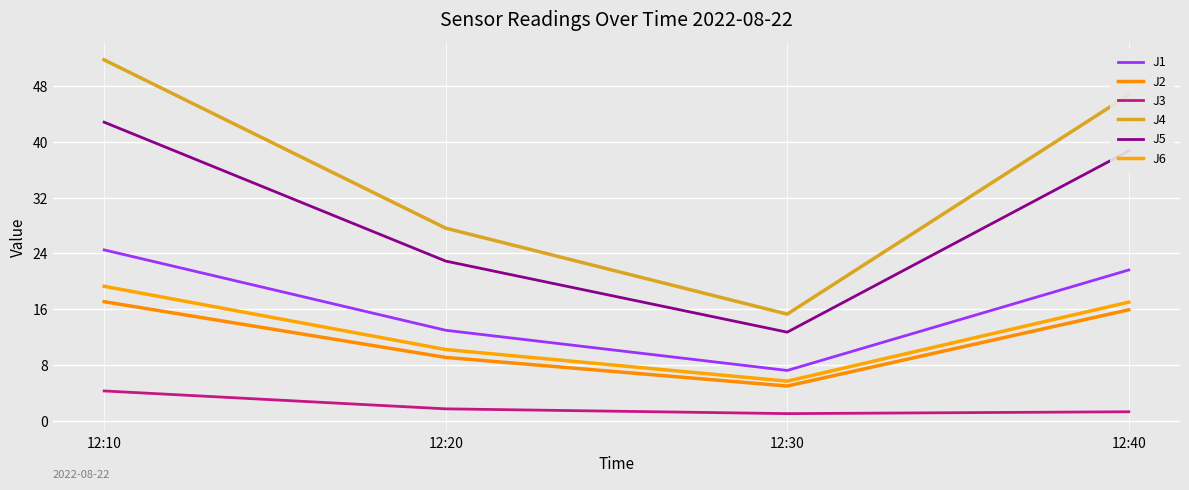

The value of J4 at 12:20 is 27.6. True or false?

True